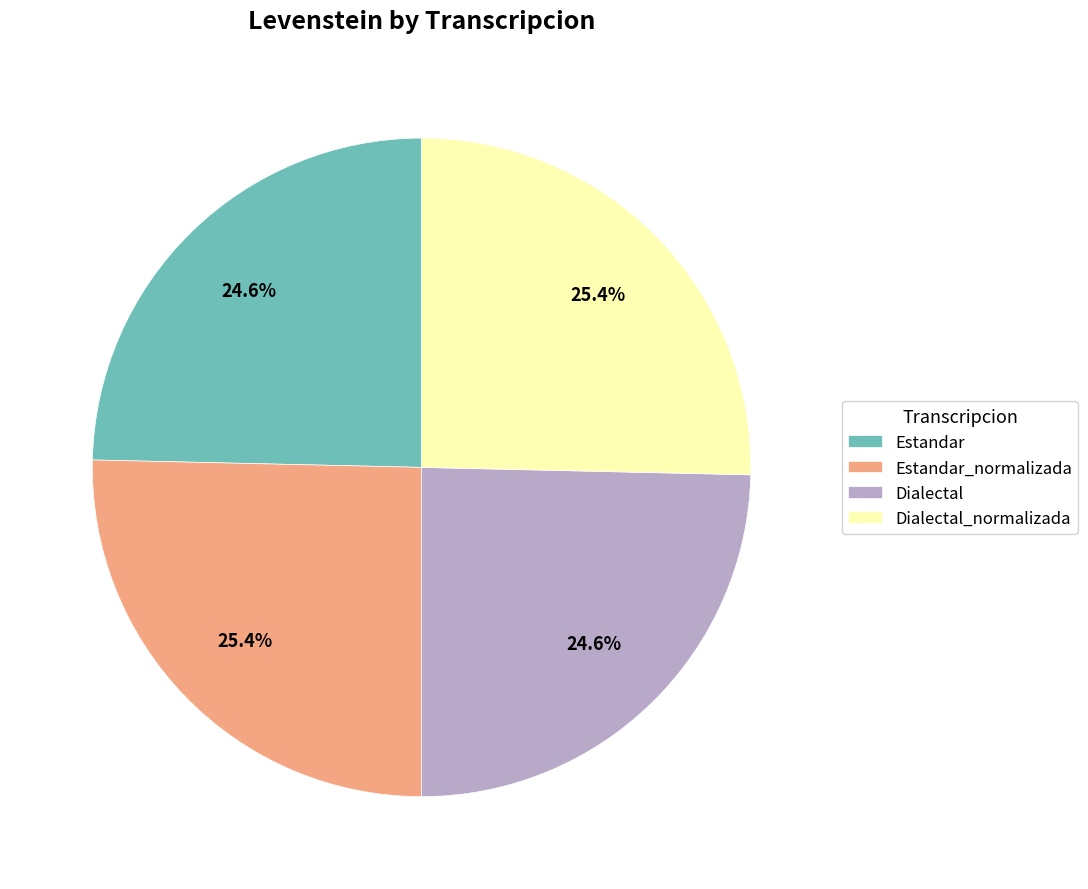

To the nearest percent, what portion does Dialectal_normalizada represent?

25%